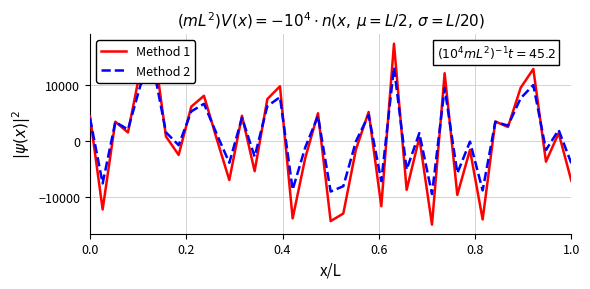

Which series ends up on top after the final intersection of Method 2 and Method 1?

Method 2